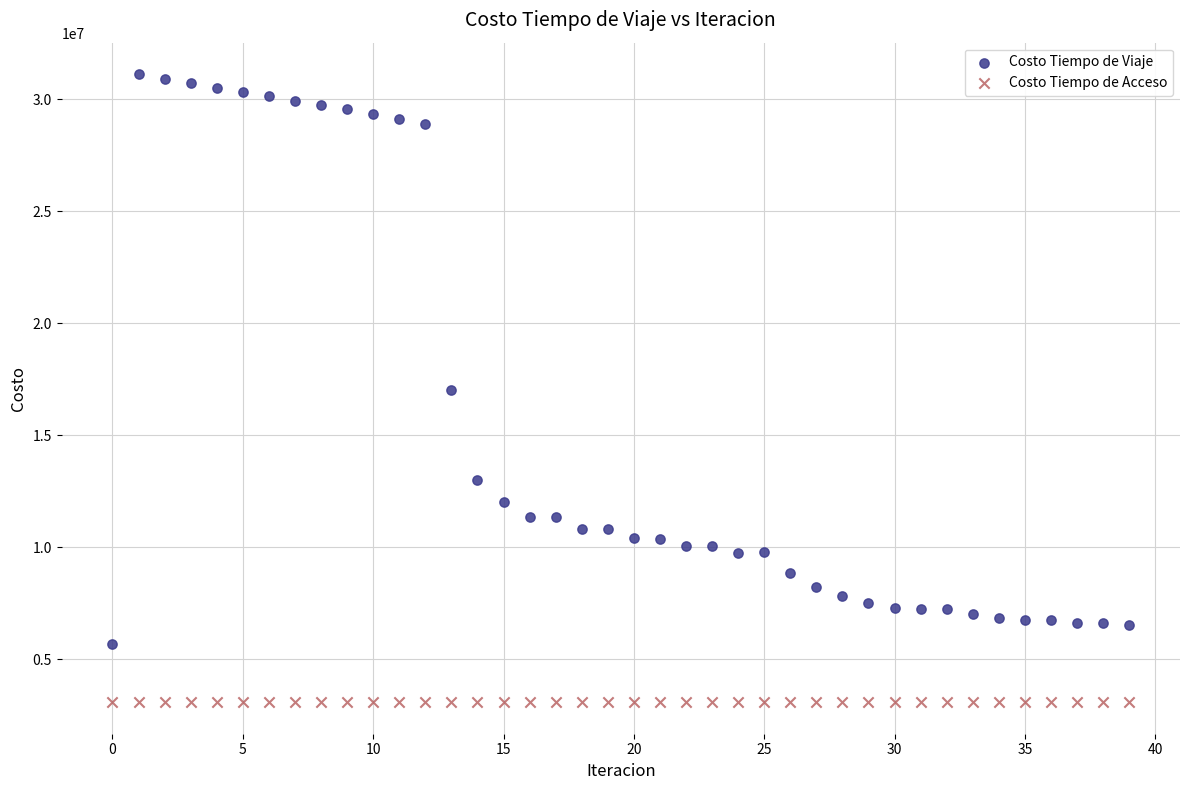

Which series contains the lowest Y value?

Costo Tiempo de Acceso